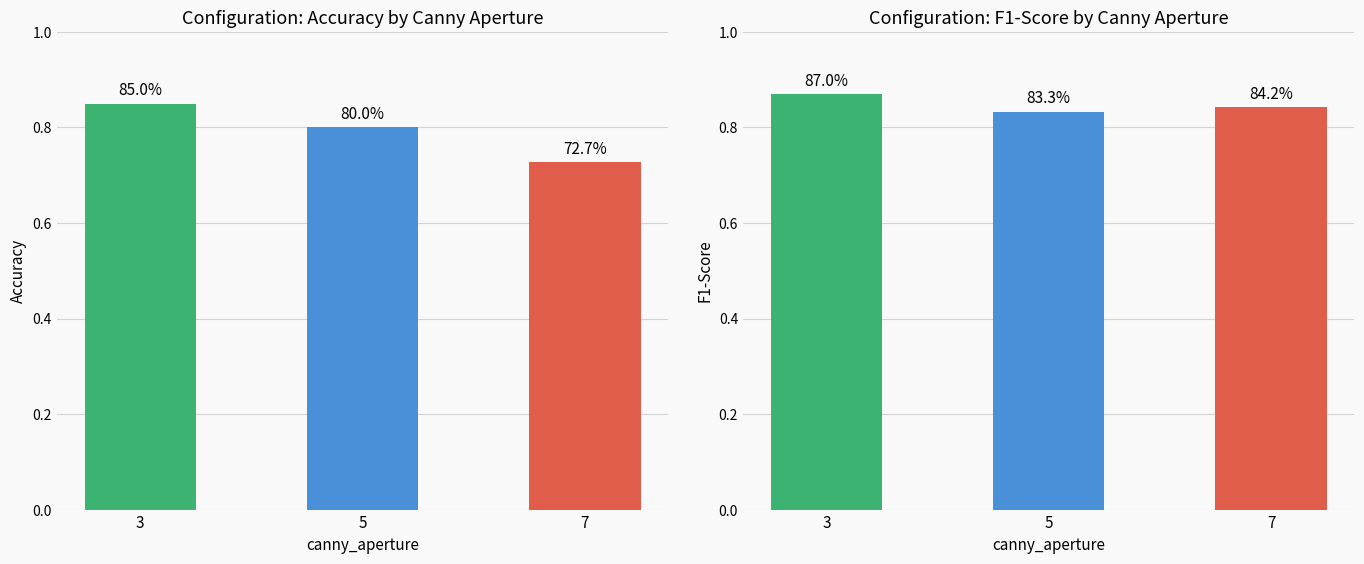

What is the minimum value for F1-Score?

0.8